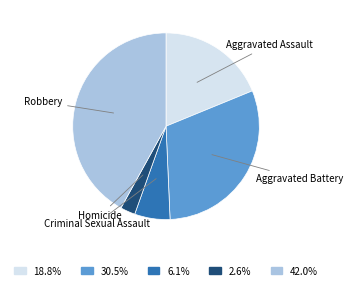

Is there a majority slice in this chart?

No